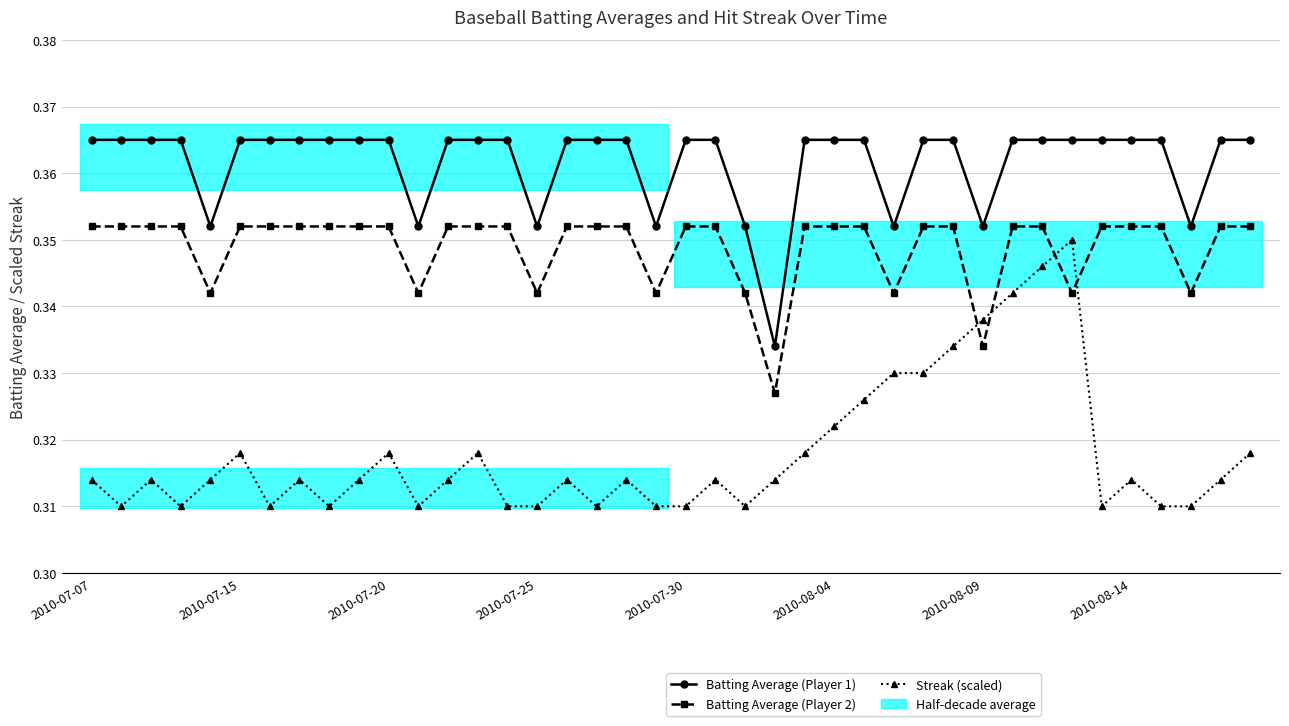

Rank the series at 33 from lowest to highest value.

Batting Average (Player 2), Streak (scaled), Batting Average (Player 1)